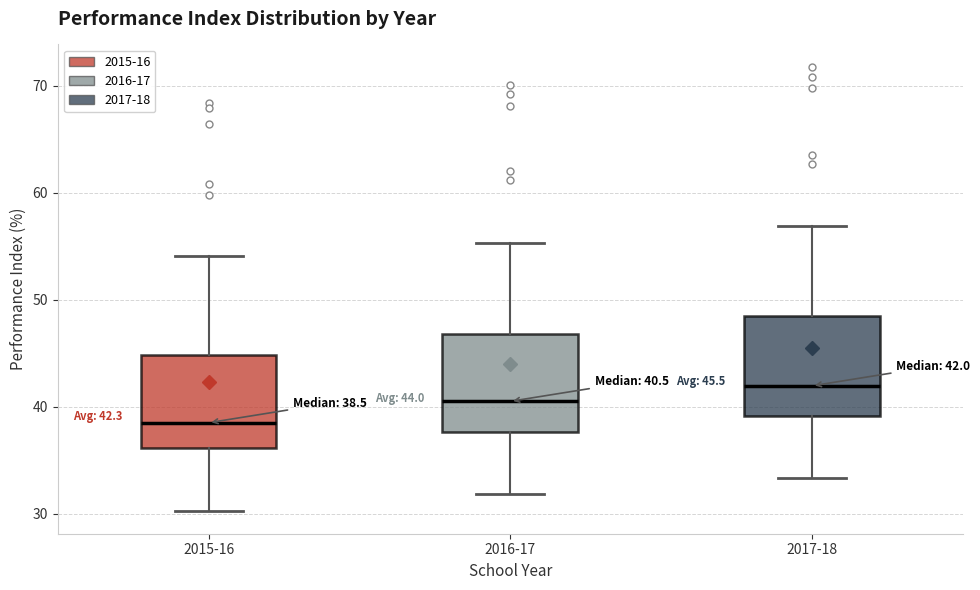

Which box has the lowest median line?

2015-16